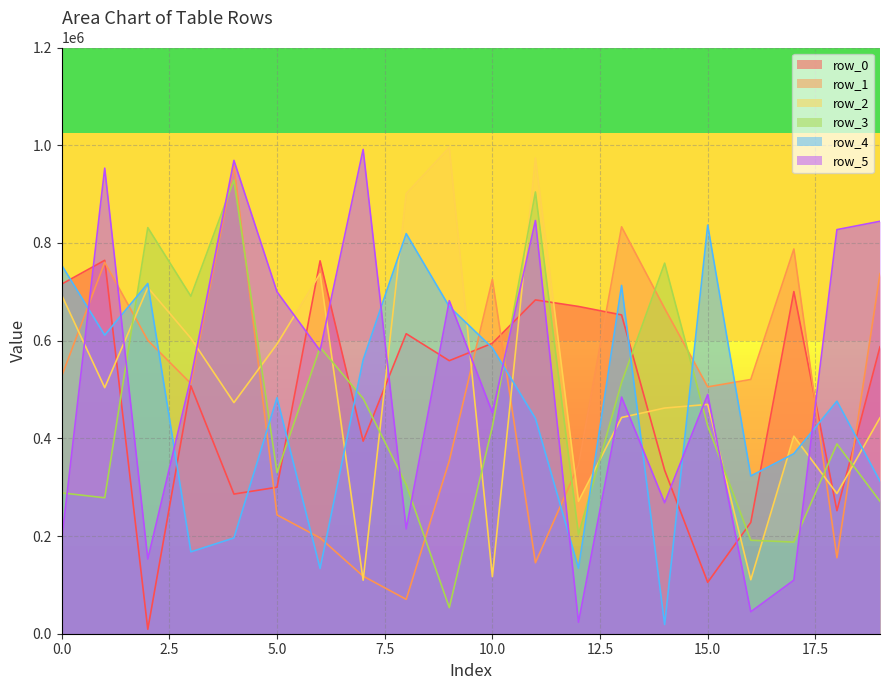

What is the total value across all series at 18?

2386159